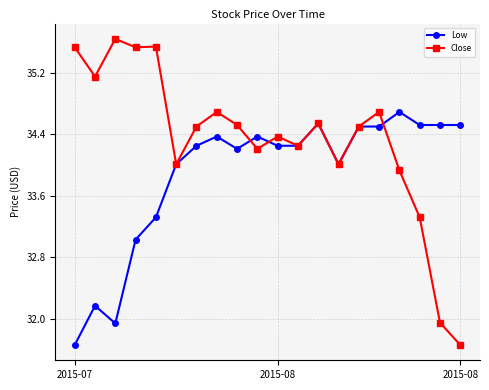

List the series in order of their overall mean, highest first.

Close, Low